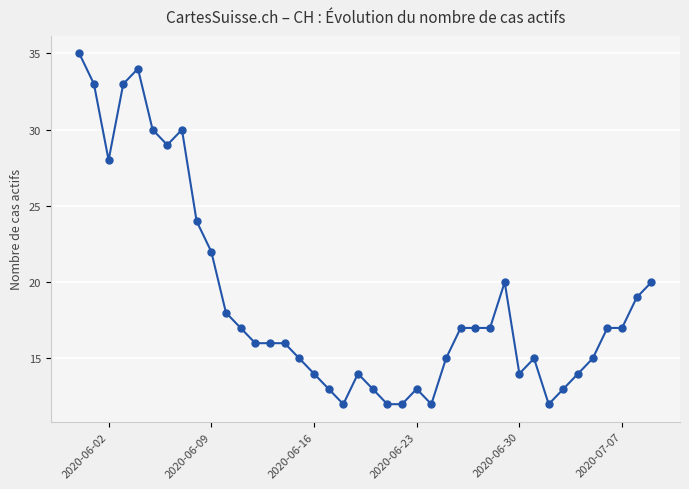

What is the average value?

19